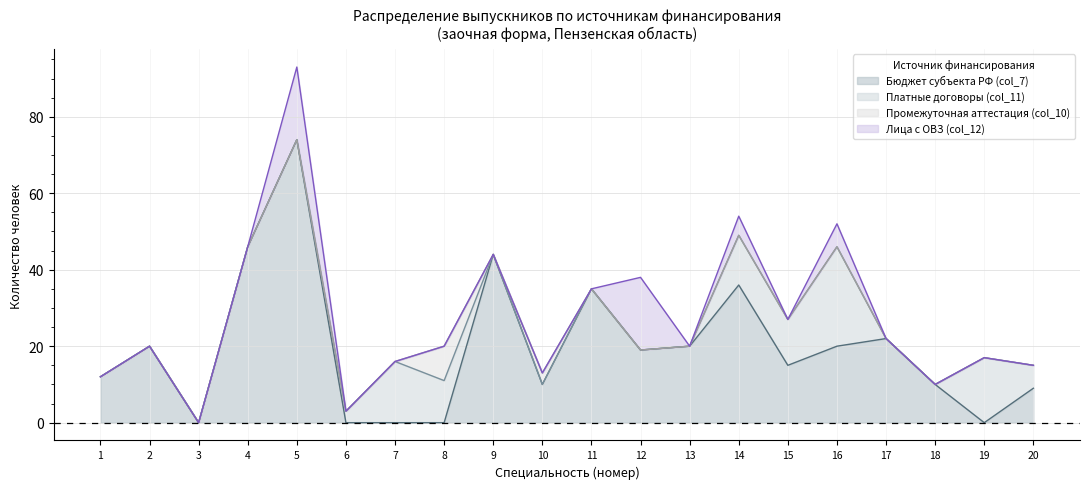

How many lines are shown in the chart?

4